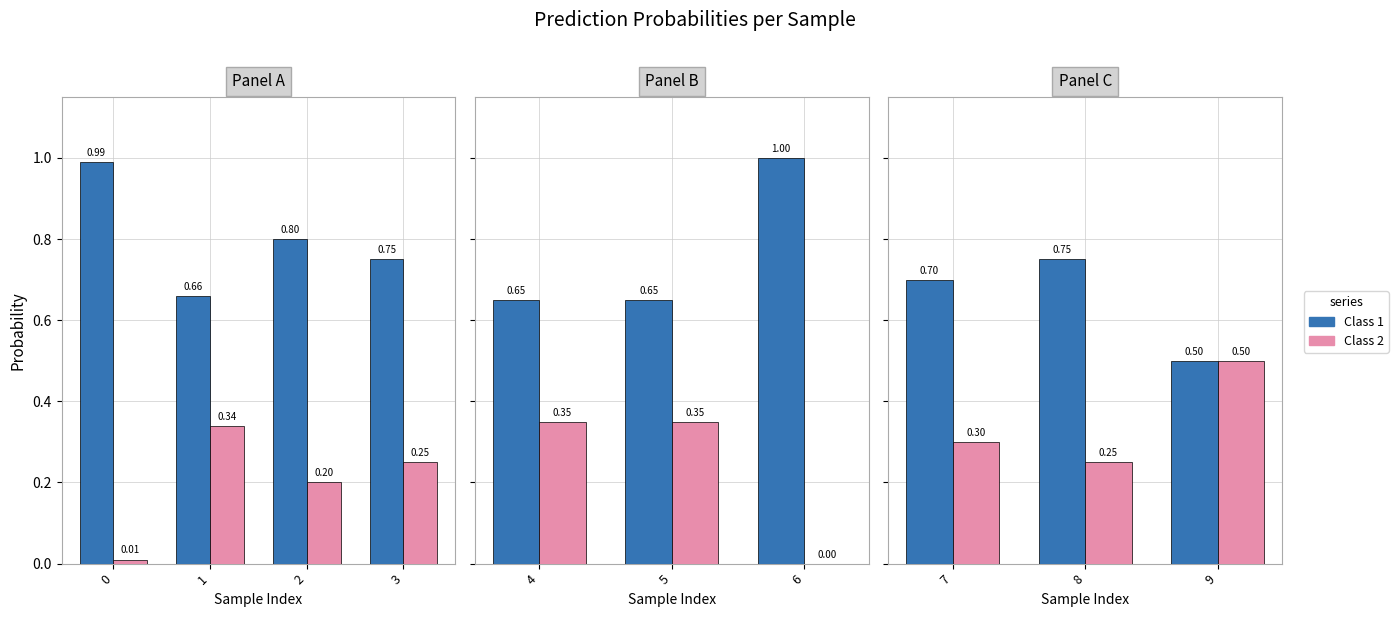

What is the value of the 1 bar at the 6th from the left?

0.7